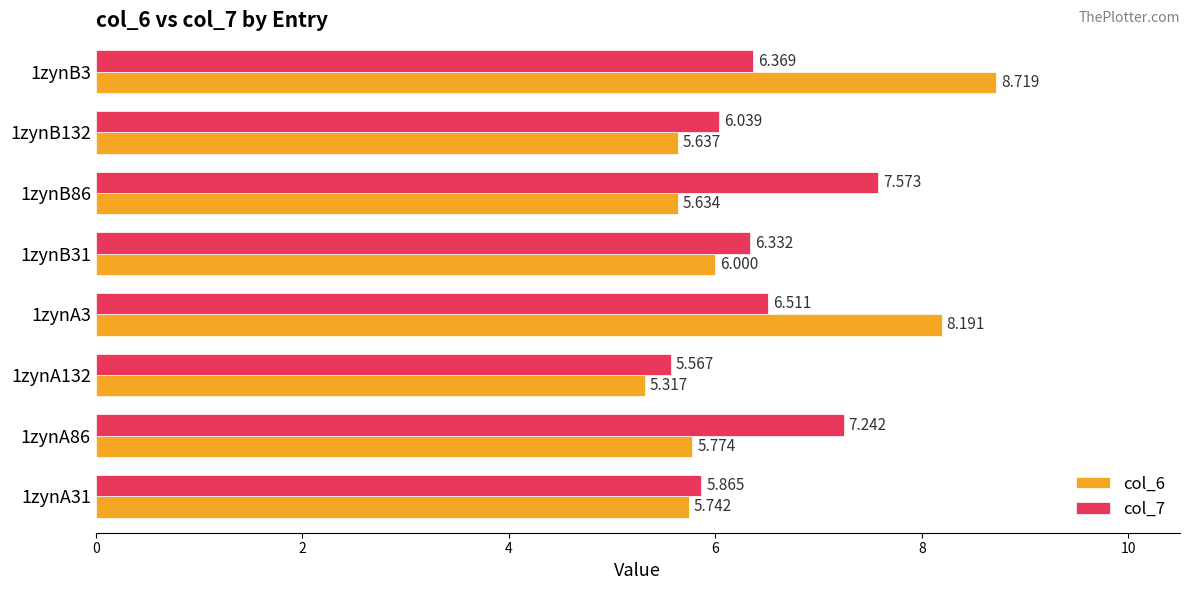

Is the value of col_7 at 1zynB3 greater than the value of col_6 at 1zynB31?

Yes